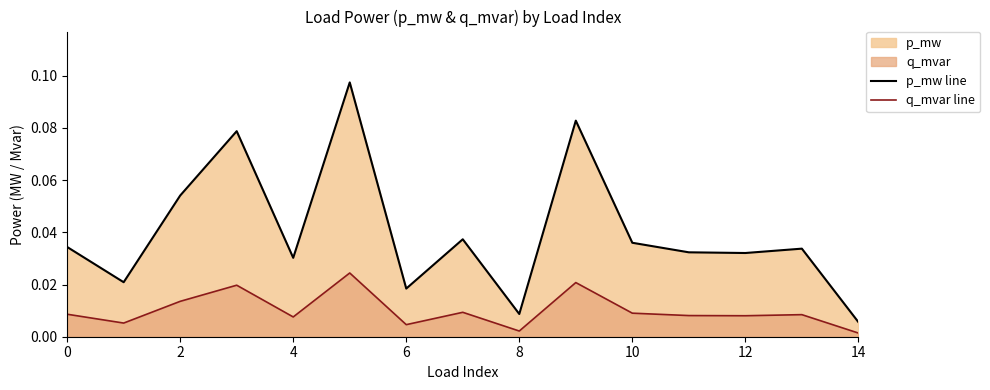

True or false: p_mw line and q_mvar line intersect in this chart.

False